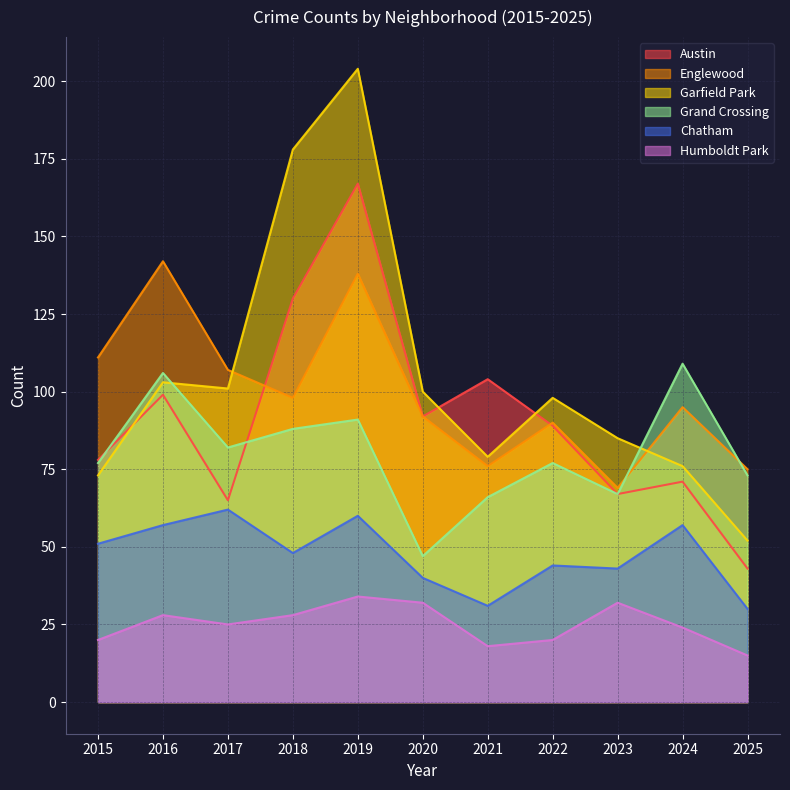

Reading right to left, extract all data points from this chart.

Austin: 2025=43	2024=71	2023=67	2022=89	2021=104	2020=92	2019=167	2018=130	2017=65	2016=99	2015=78
Englewood: 2025=75	2024=95	2023=69	2022=90	2021=76	2020=92	2019=138	2018=98	2017=107	2016=142	2015=111
Garfield Park: 2025=52	2024=76	2023=85	2022=98	2021=79	2020=100	2019=204	2018=178	2017=101	2016=103	2015=73
Grand Crossing: 2025=73	2024=109	2023=67	2022=77	2021=66	2020=47	2019=91	2018=88	2017=82	2016=106	2015=77
Chatham: 2025=30	2024=57	2023=43	2022=44	2021=31	2020=40	2019=60	2018=48	2017=62	2016=57	2015=51
Humboldt Park: 2025=15	2024=24	2023=32	2022=20	2021=18	2020=32	2019=34	2018=28	2017=25	2016=28	2015=20